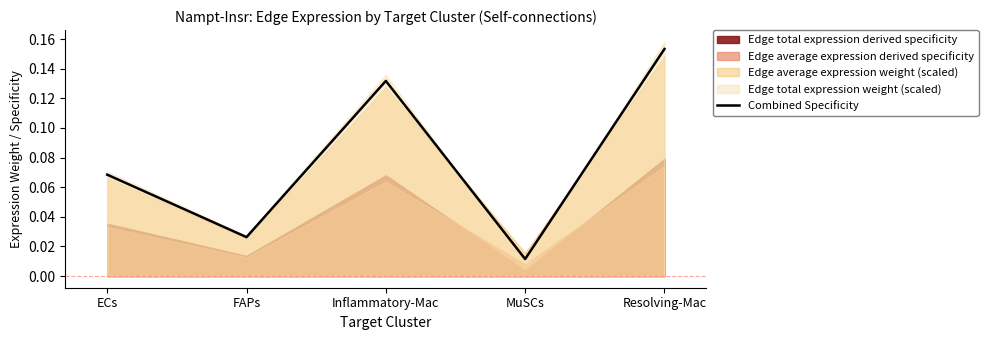

What is the maximum value shown in the chart?

0.2